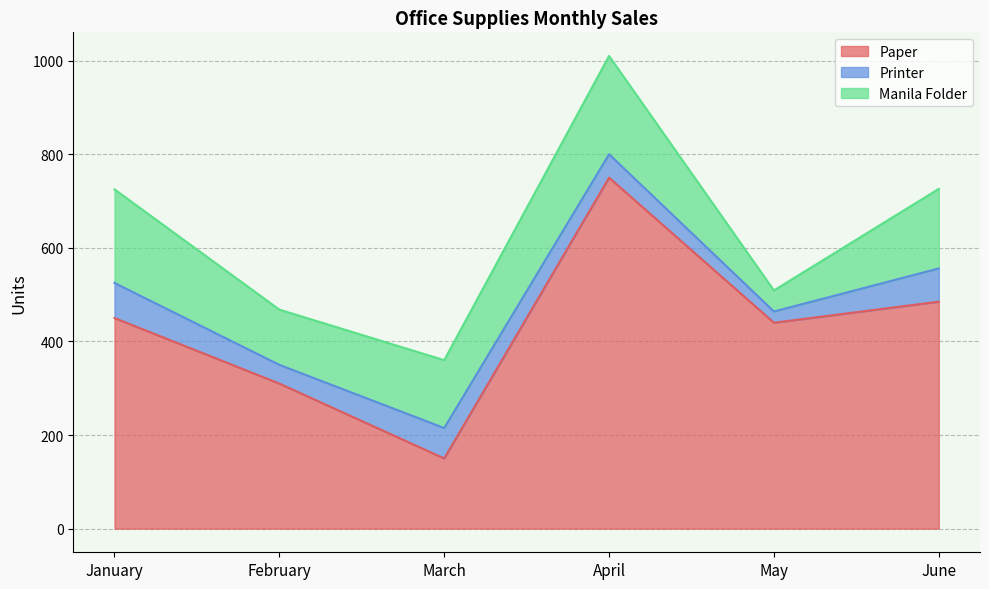

What is the difference between the highest and lowest values at February?

270